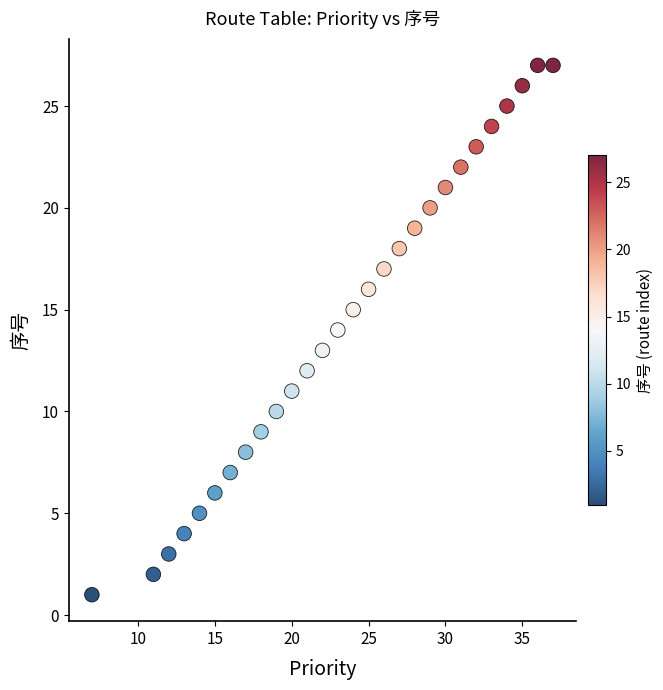

How many data points are displayed?

28